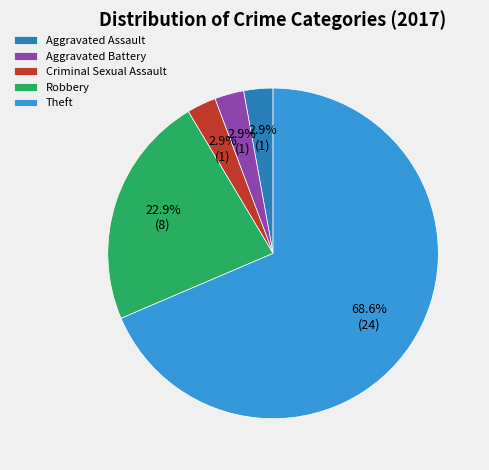

Which category accounts for the majority?

Theft